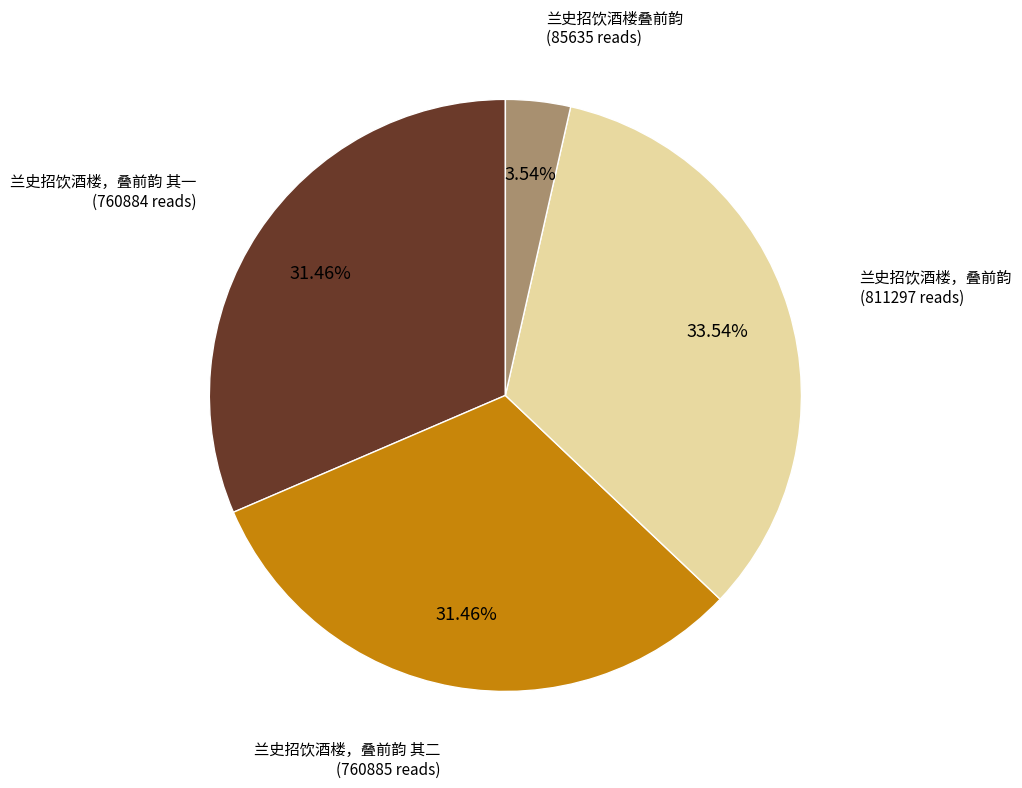

Is there a majority slice in this chart?

No